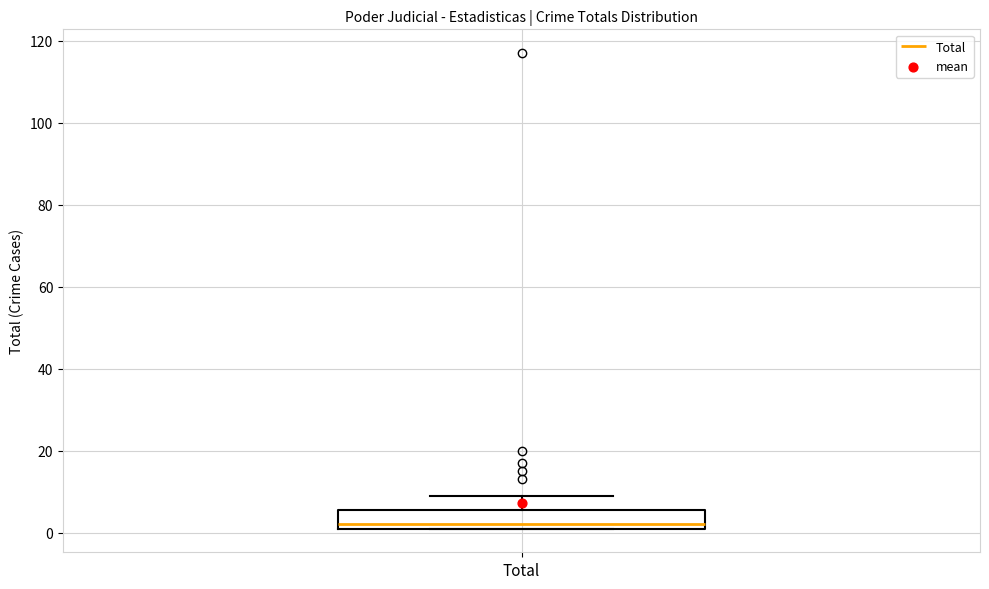

Where is the upper edge of the box for Total on the y-axis? The values are not printed on the chart, so give them approximately, as read against the axis.

6